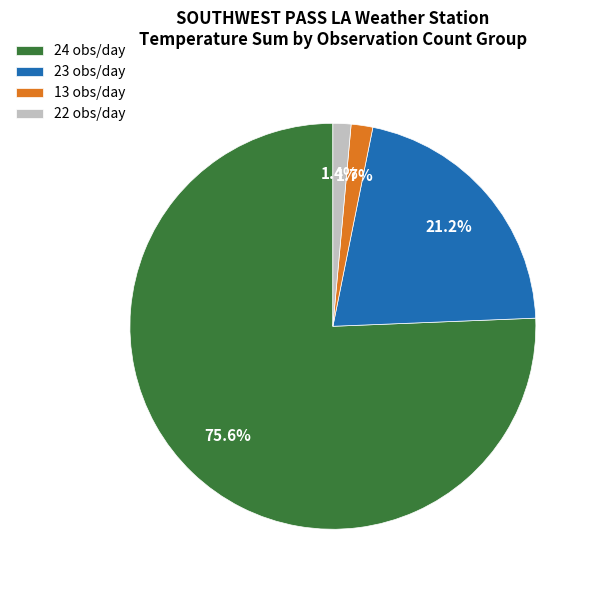

Combined, do 22 obs/day and 23 obs/day account for over 50%?

No